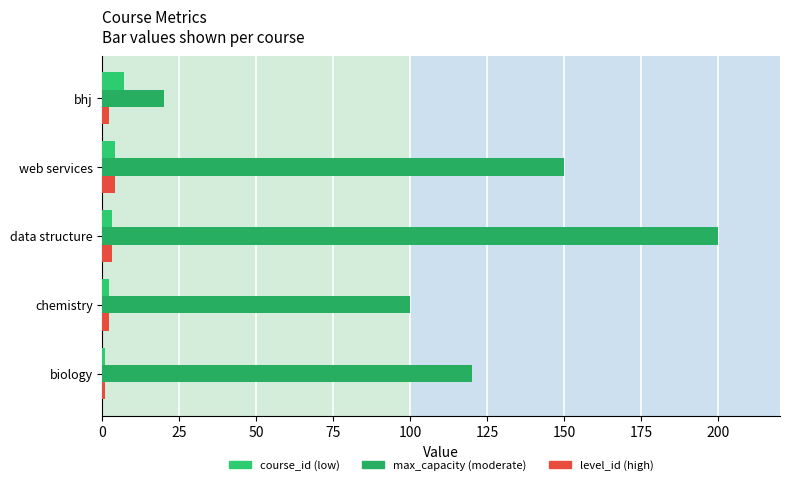

At which category is the sum across all series the highest?

data structure